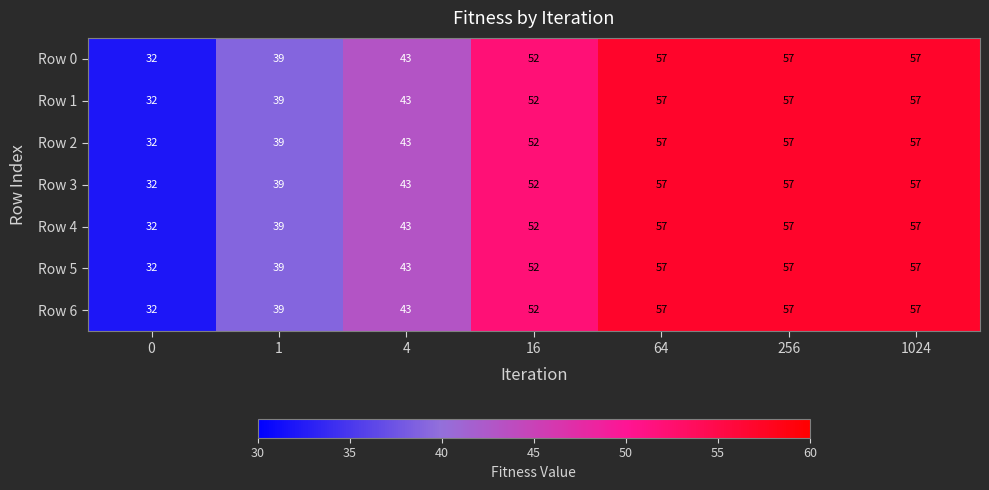

What is the sum of all Row 6 values?

337